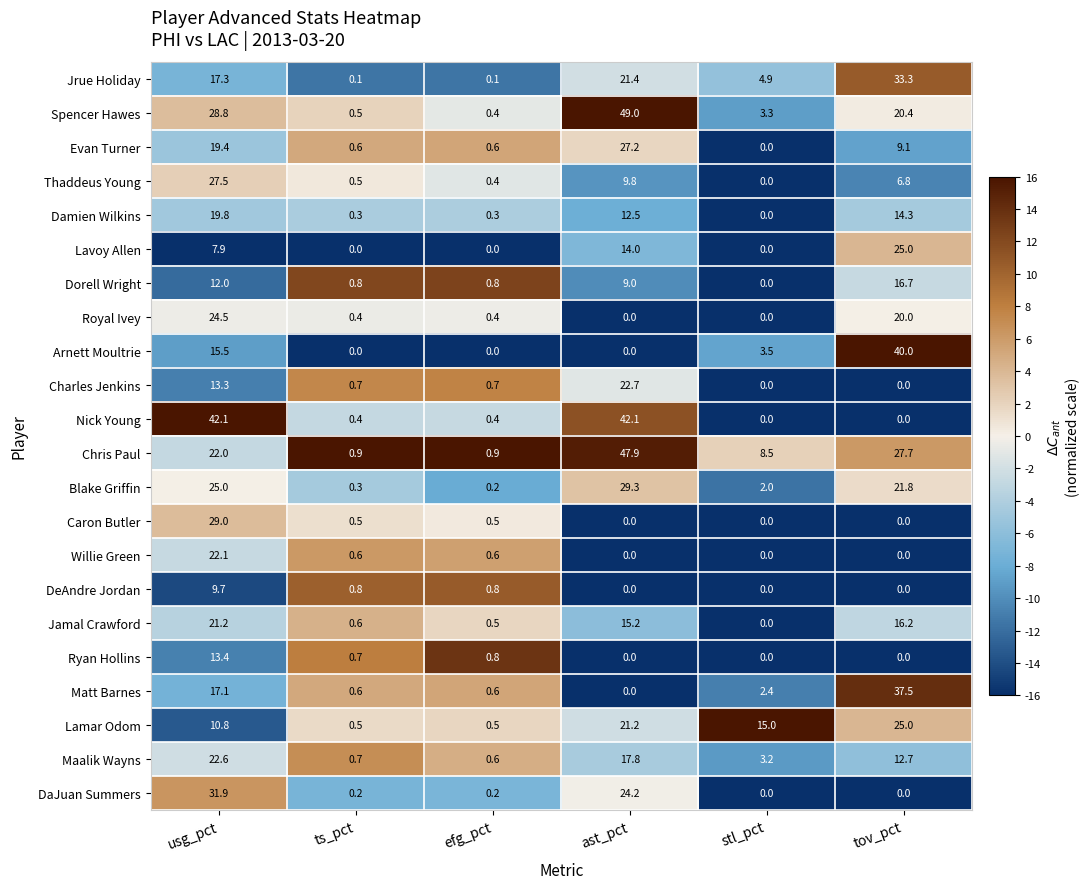

Which series has the largest total across all categories?

Chris Paul